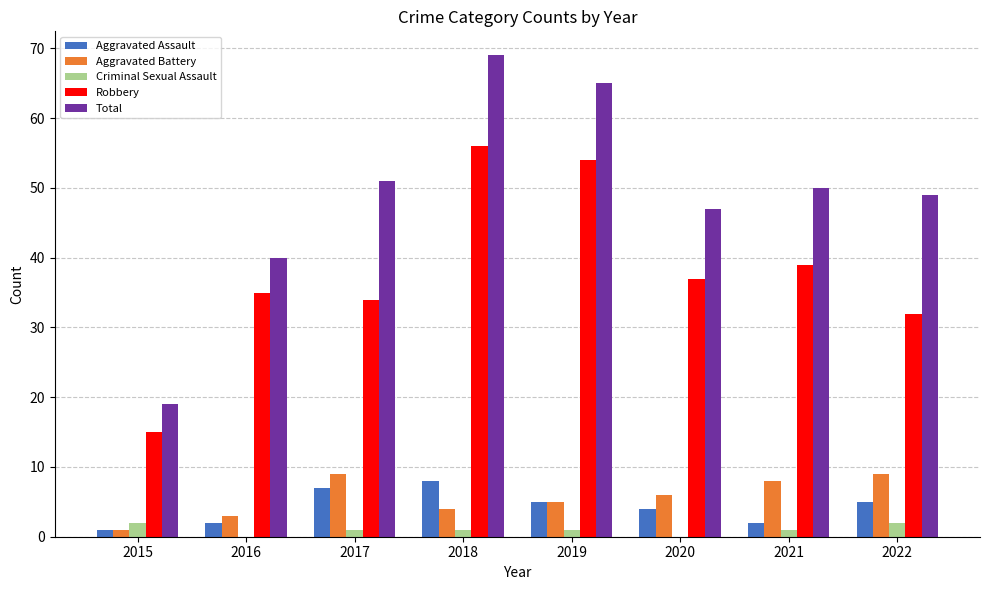

At which label does Total first exceed 50?

2017